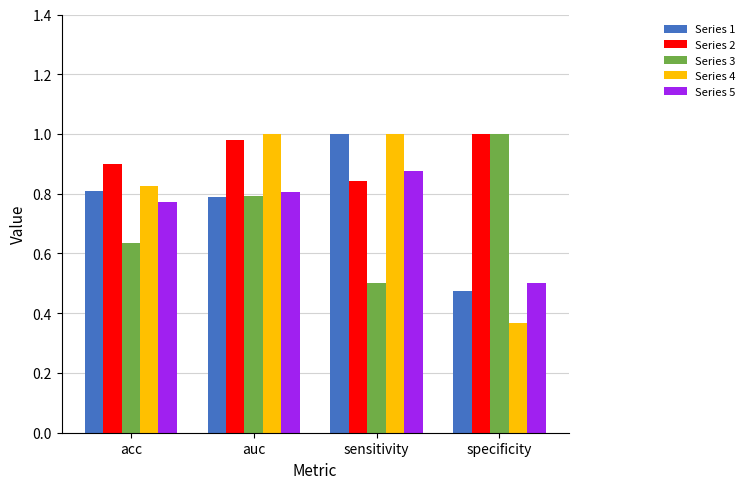

True or false: Series 3 has a value of 0.2 at sensitivity.

False